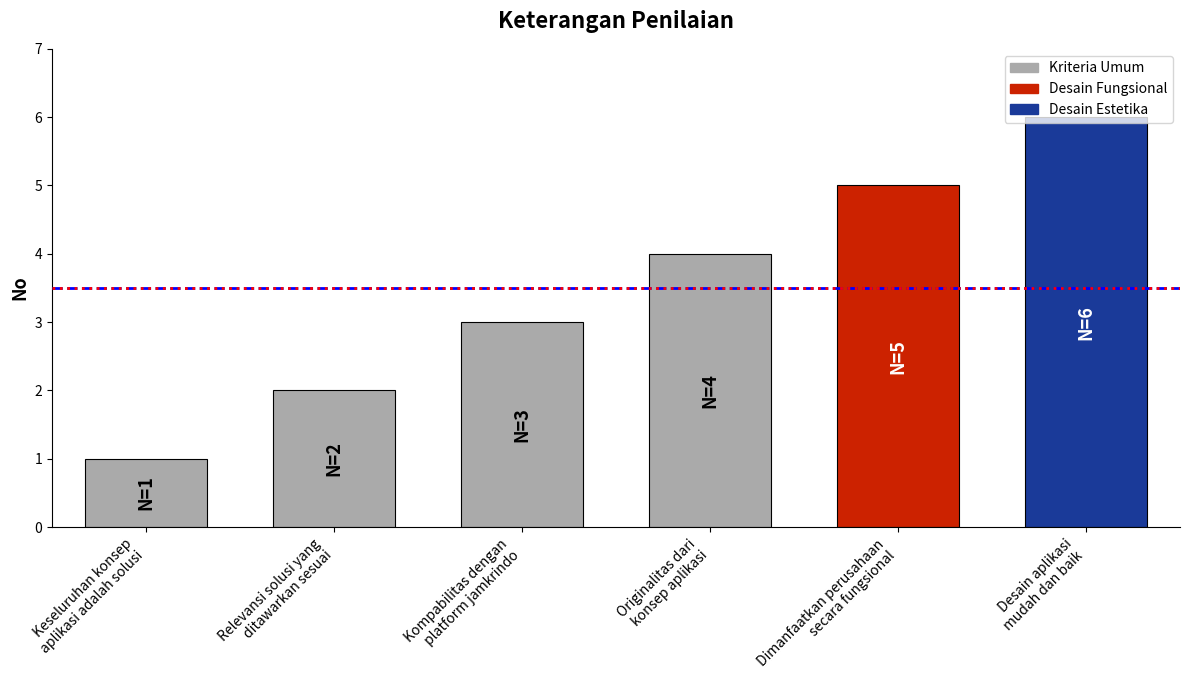

What is the label of the 6th bar from the left?

Desain aplikasi
mudah dan baik